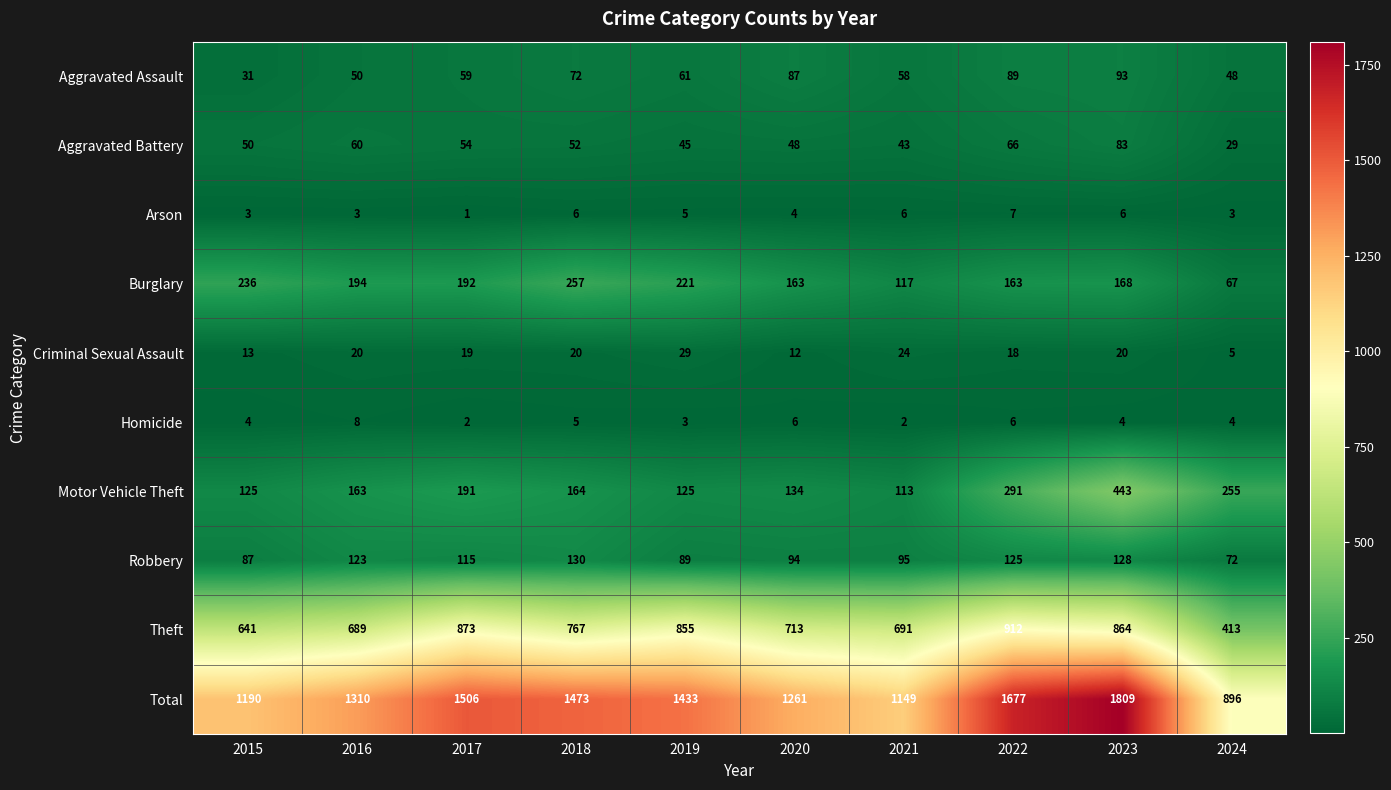

What is the sum of all Theft values?

7418